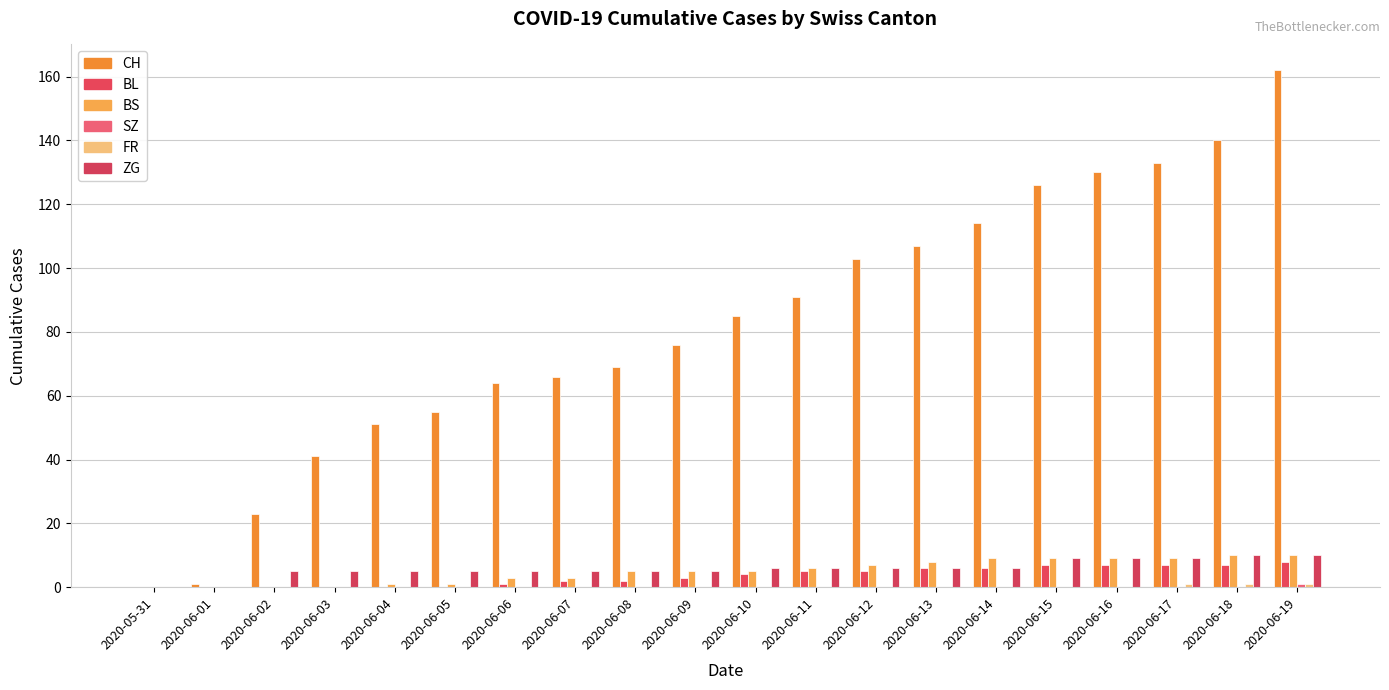

What is the difference between the maximum and second lowest values in the FR series?

1